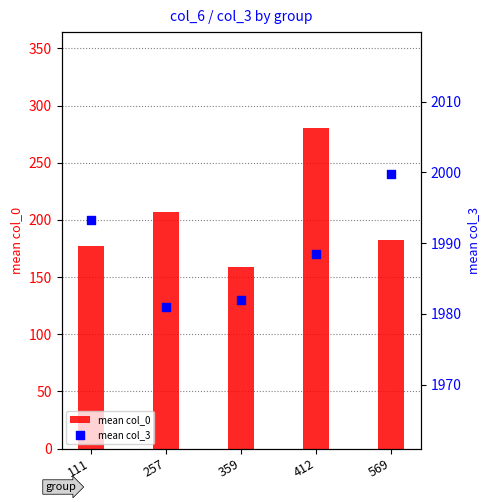

Which series contains the highest Y value?

mean col_3